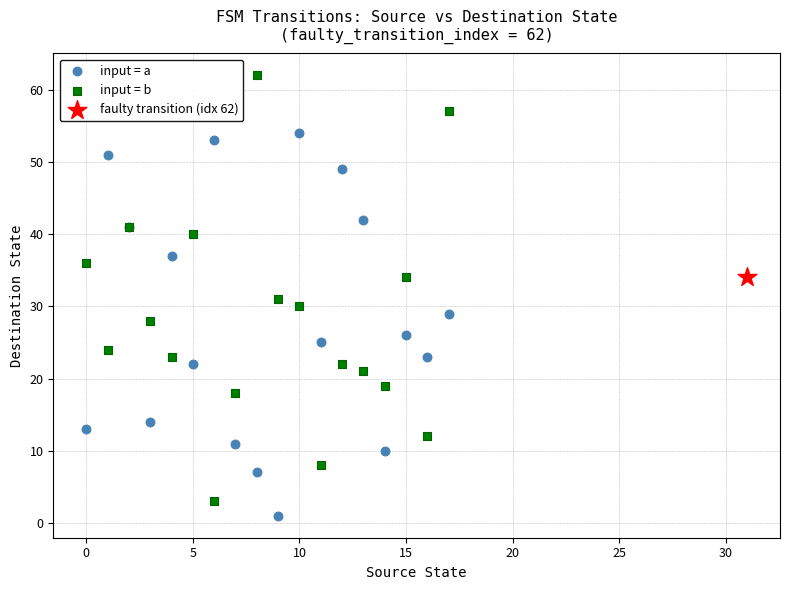

What are all the series names shown in the legend?

input = a, input = b, faulty transition (idx 62)